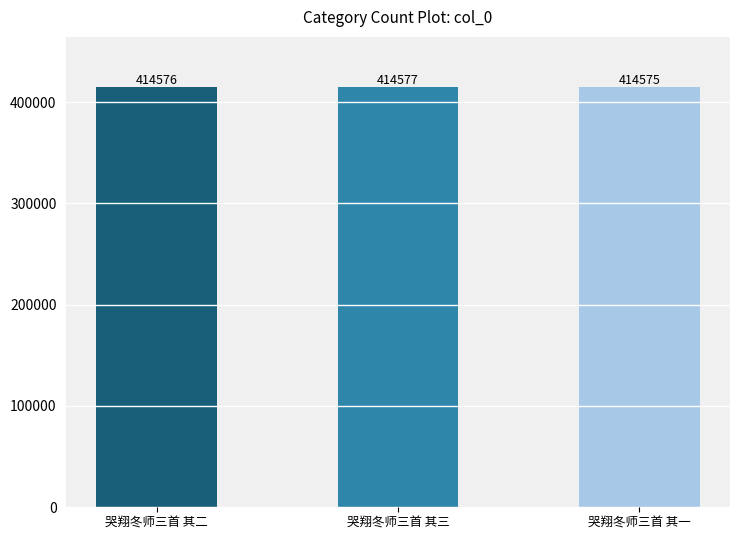

How many values are between 414575 and 414577?

3